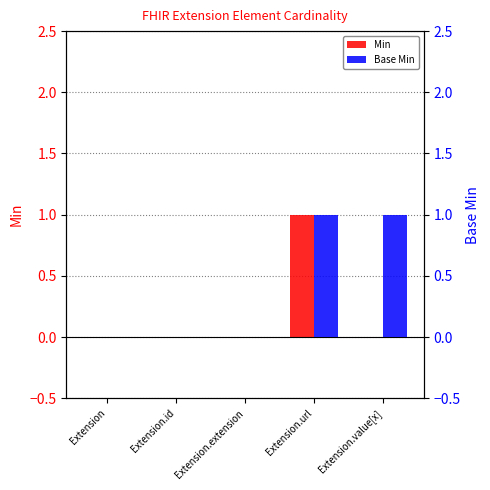

Are the bars grouped side by side (vs. stacked)?

Yes